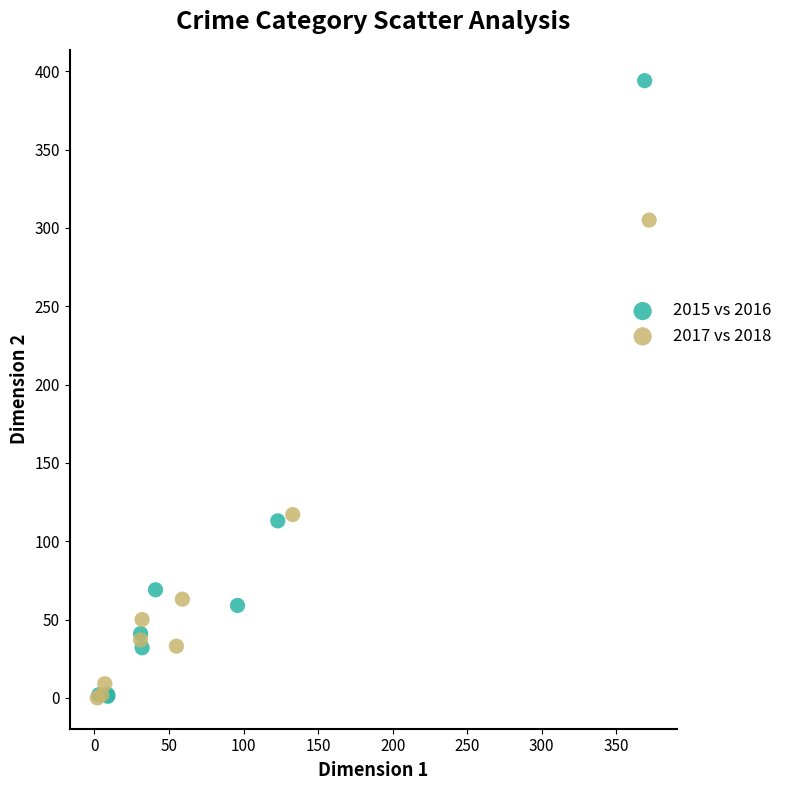

Which series contains the highest Y value?

2015 vs 2016